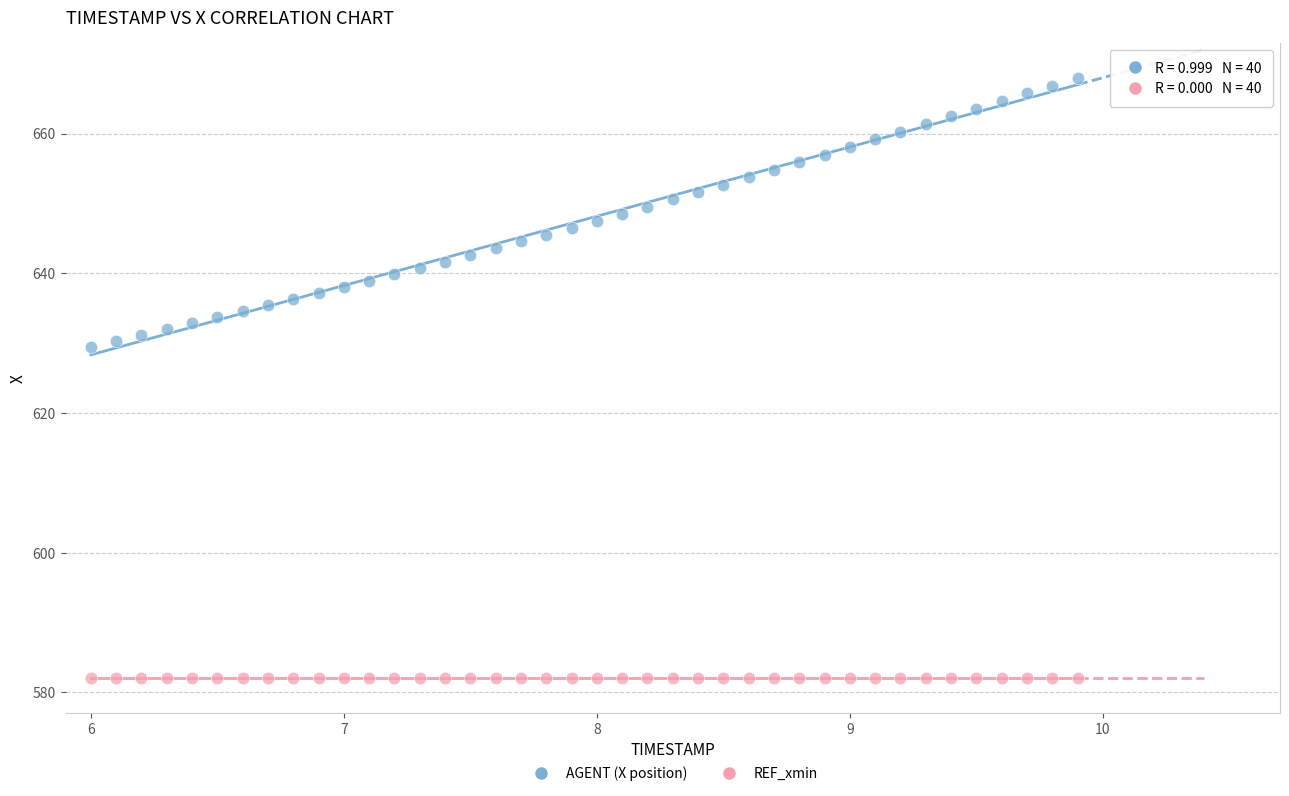

Which series reaches the maximum Y coordinate?

AGENT (X position)